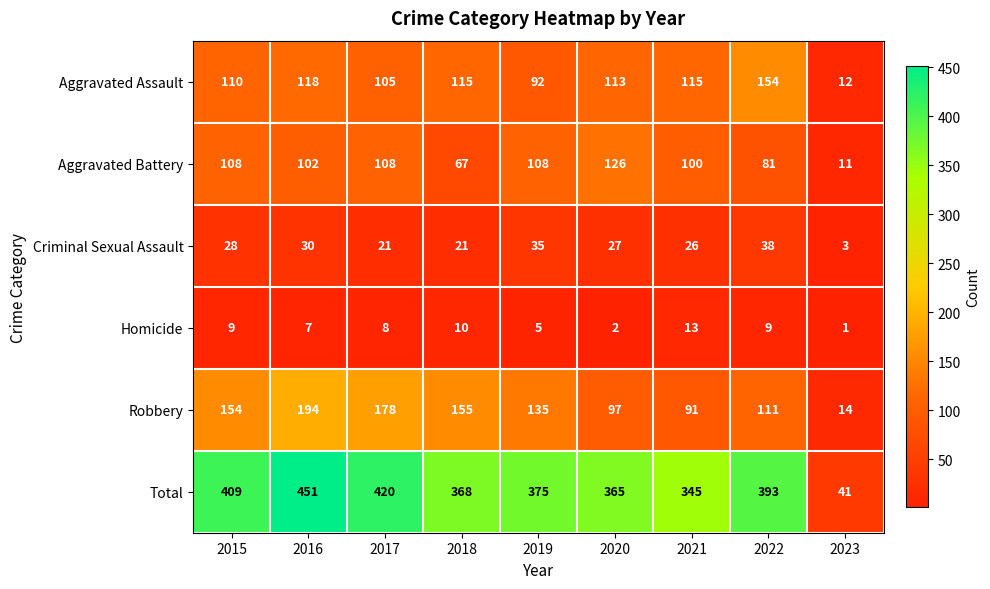

At which category is the sum across all series the highest?

2016